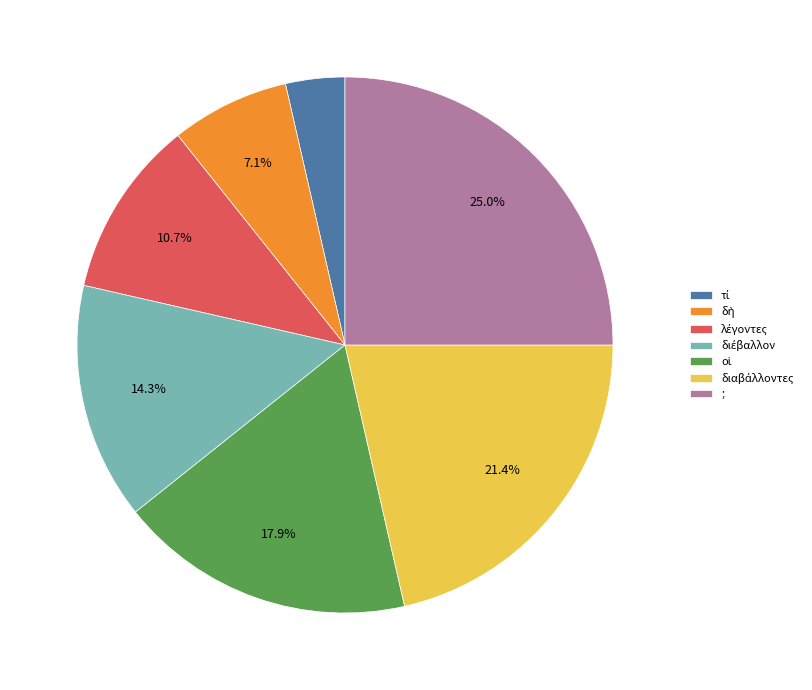

To the nearest percent, what is the average slice percentage?

14%